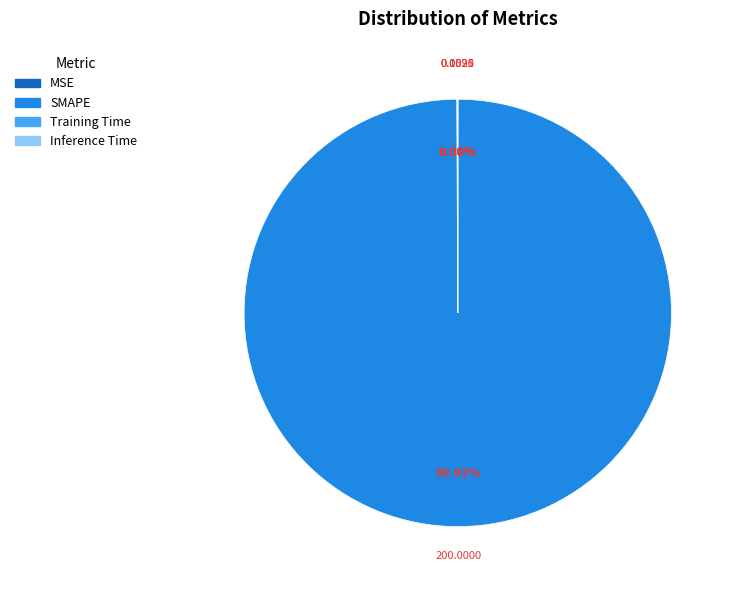

Which category has the biggest portion of the pie?

SMAPE